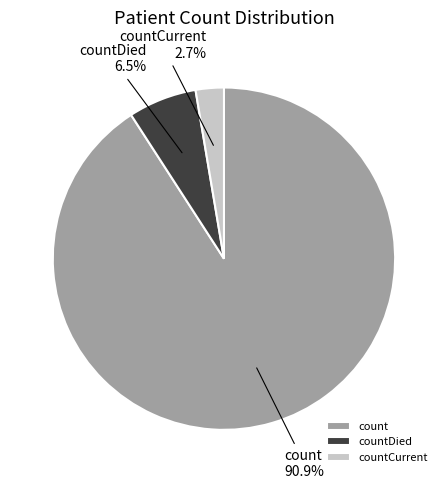

Which slice is the largest?

count